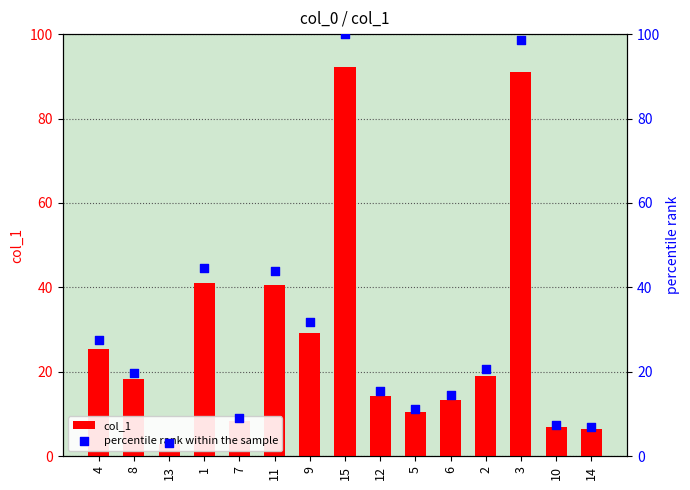

What are all the series names shown in the legend?

col_1, percentile rank within the sample